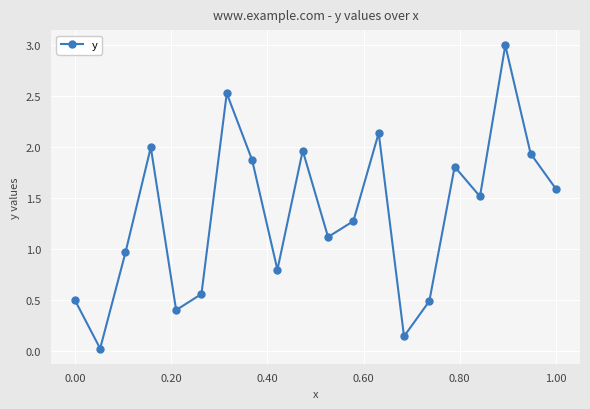

What is the difference between the second highest and minimum values?

2.5